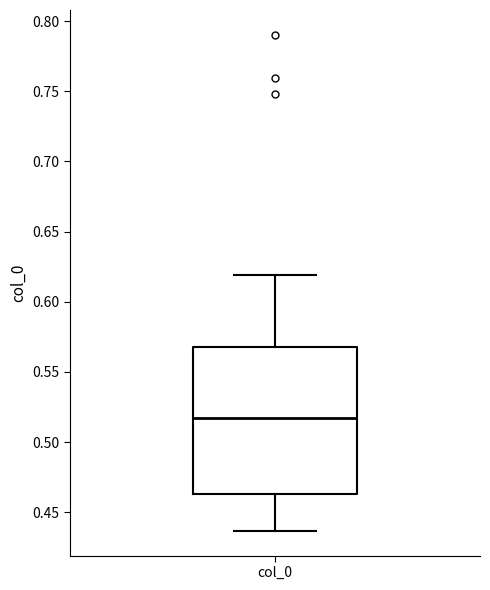

Transcribe this box plot: give where the median line is, the range the box spans, and where the two whiskers end, as read against the y-axis. The values are not printed on the chart, so give them approximately, as read against the axis.

median 0.515, box 0.465 to 0.570, whiskers 0.435 to 0.620